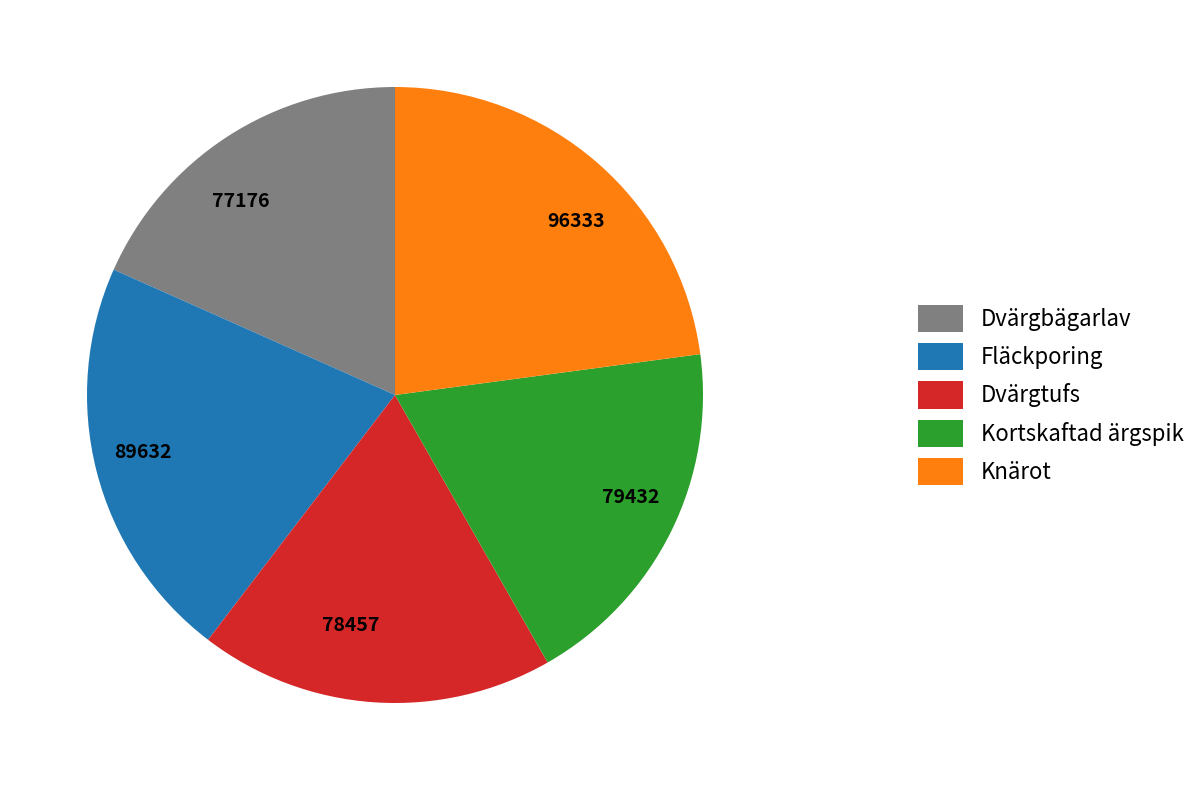

Which category has the biggest portion of the pie?

Knärot